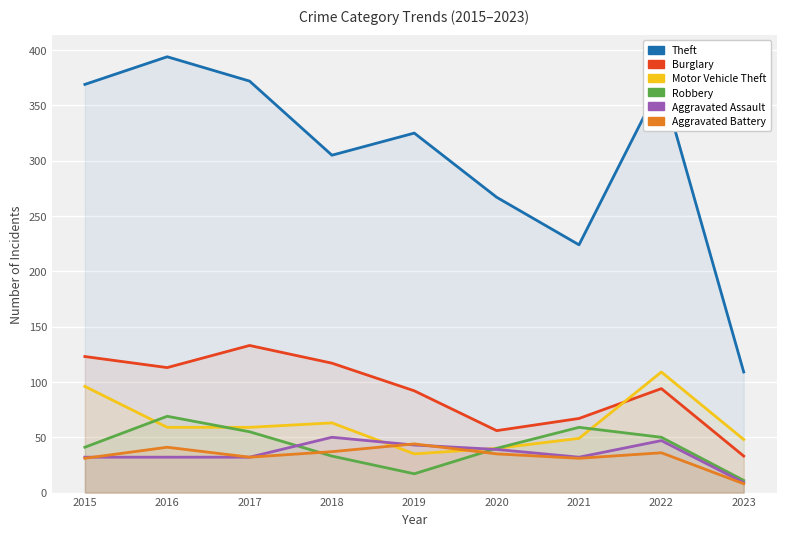

What are all the series names shown in the legend?

Theft, Burglary, Motor Vehicle Theft, Robbery, Aggravated Assault, Aggravated Battery